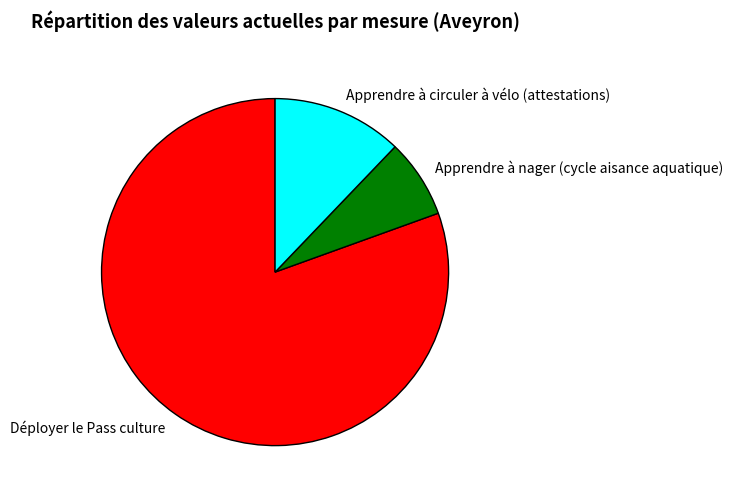

Is the sum of Déployer le Pass culture and Apprendre à circuler à vélo (attestations) greater than half?

Yes